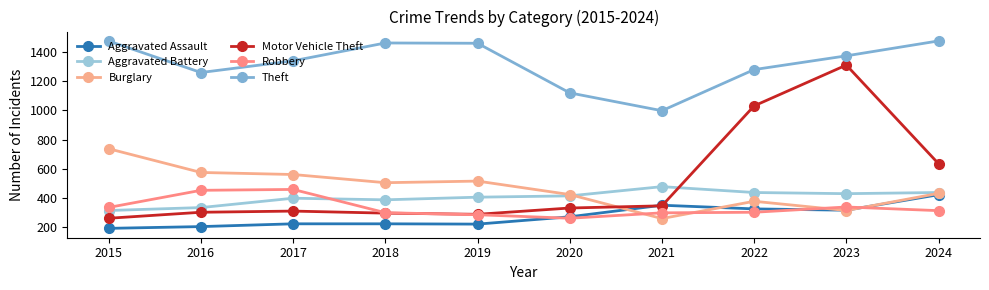

At which category is the sum across all series the highest?

2023